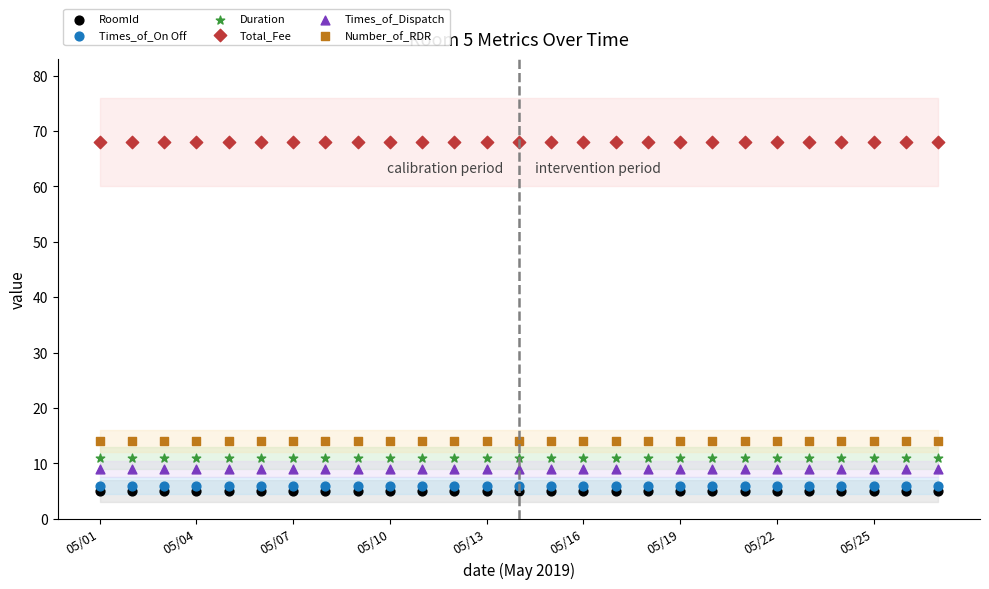

Which series contains the highest Y value?

Total_Fee